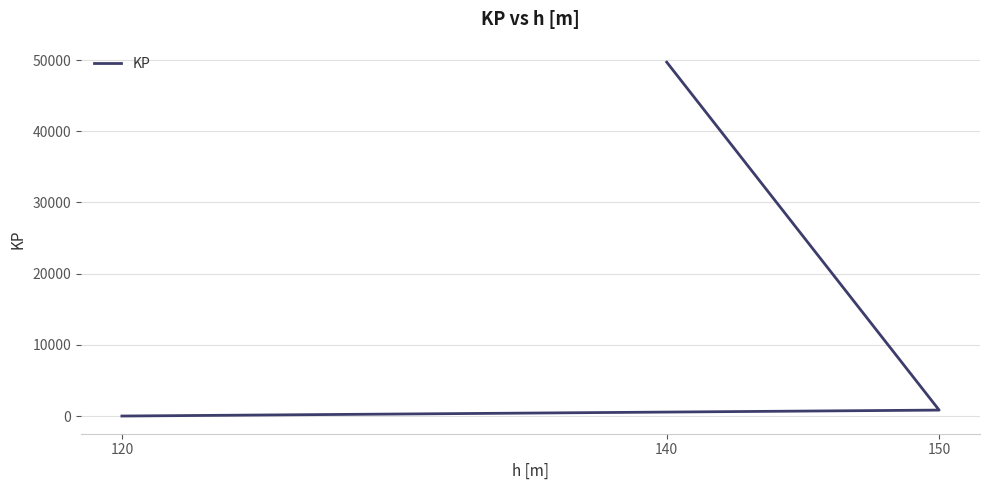

Which category has the lowest value across all series?

120